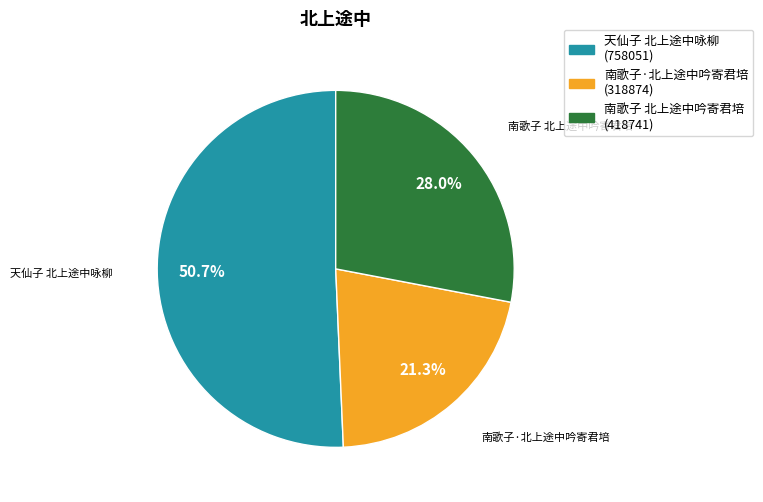

To the nearest percent, what is the difference between the largest and smallest slice percentages?

29%